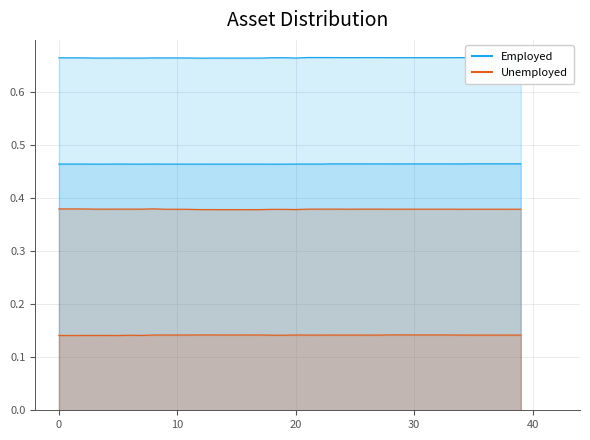

True or false: right_upper_leg.rotation.y has more than 2 interior local peaks.

True